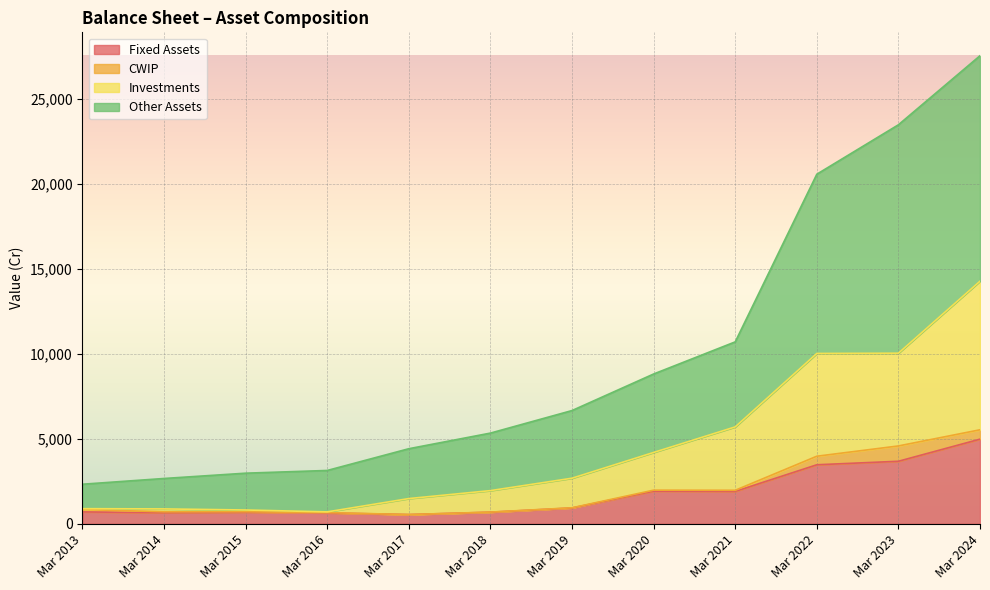

Which label corresponds to the smallest value in the chart?

Mar 2017